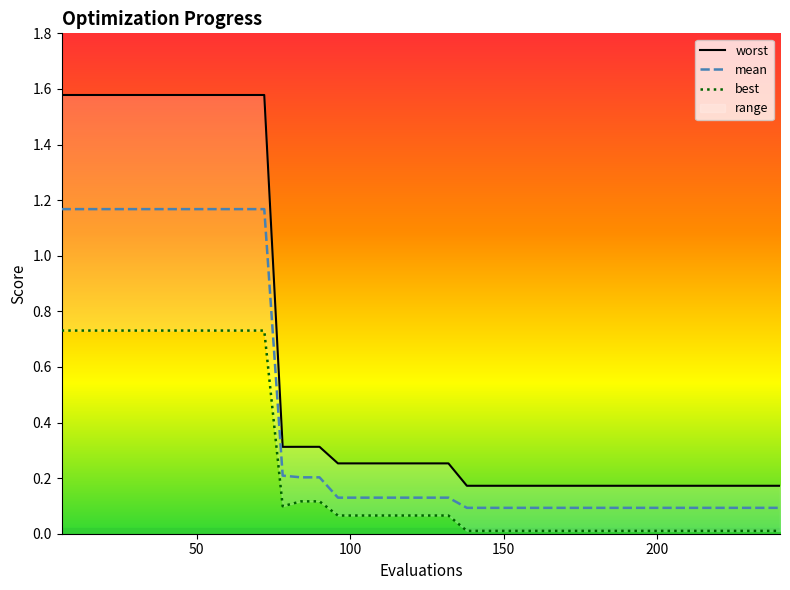

Is it true that best equals 0.7 at 50?

True